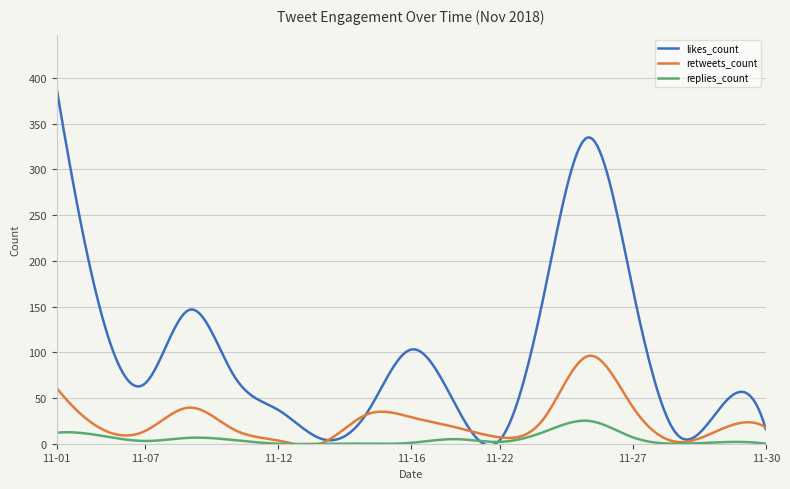

Which series has the widest spread of values?

likes_count